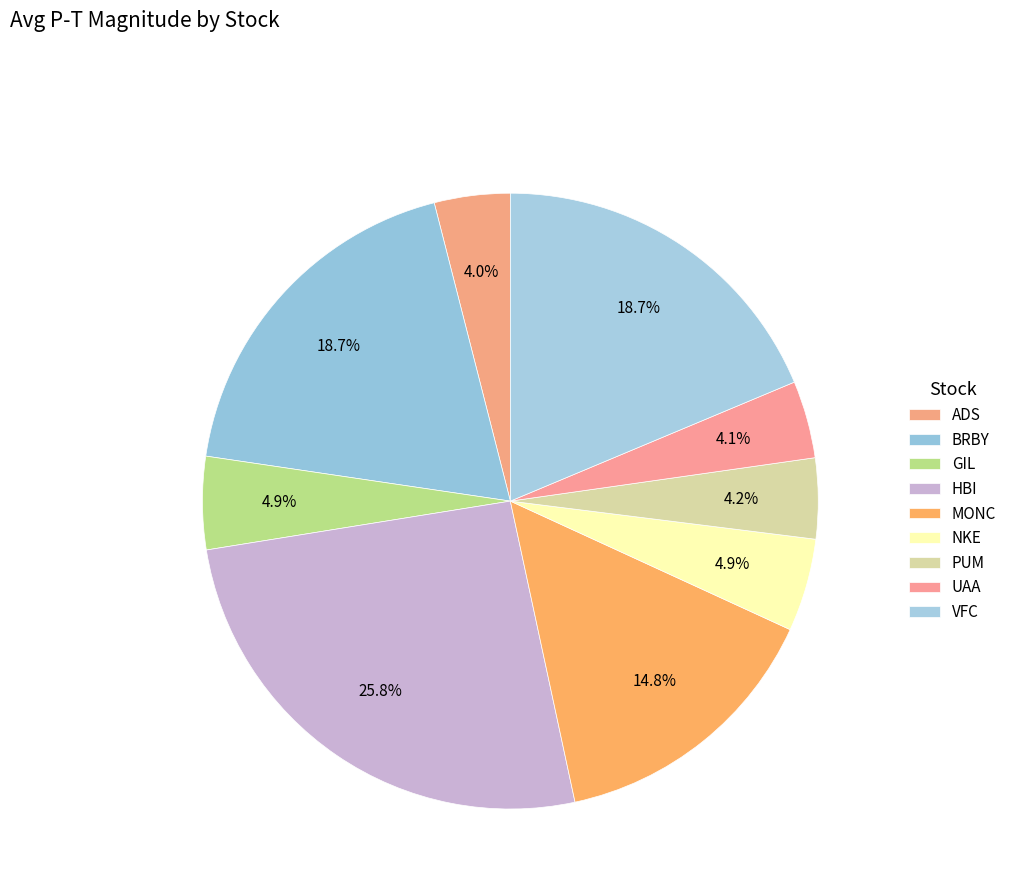

Count the number of slices in the pie.

9